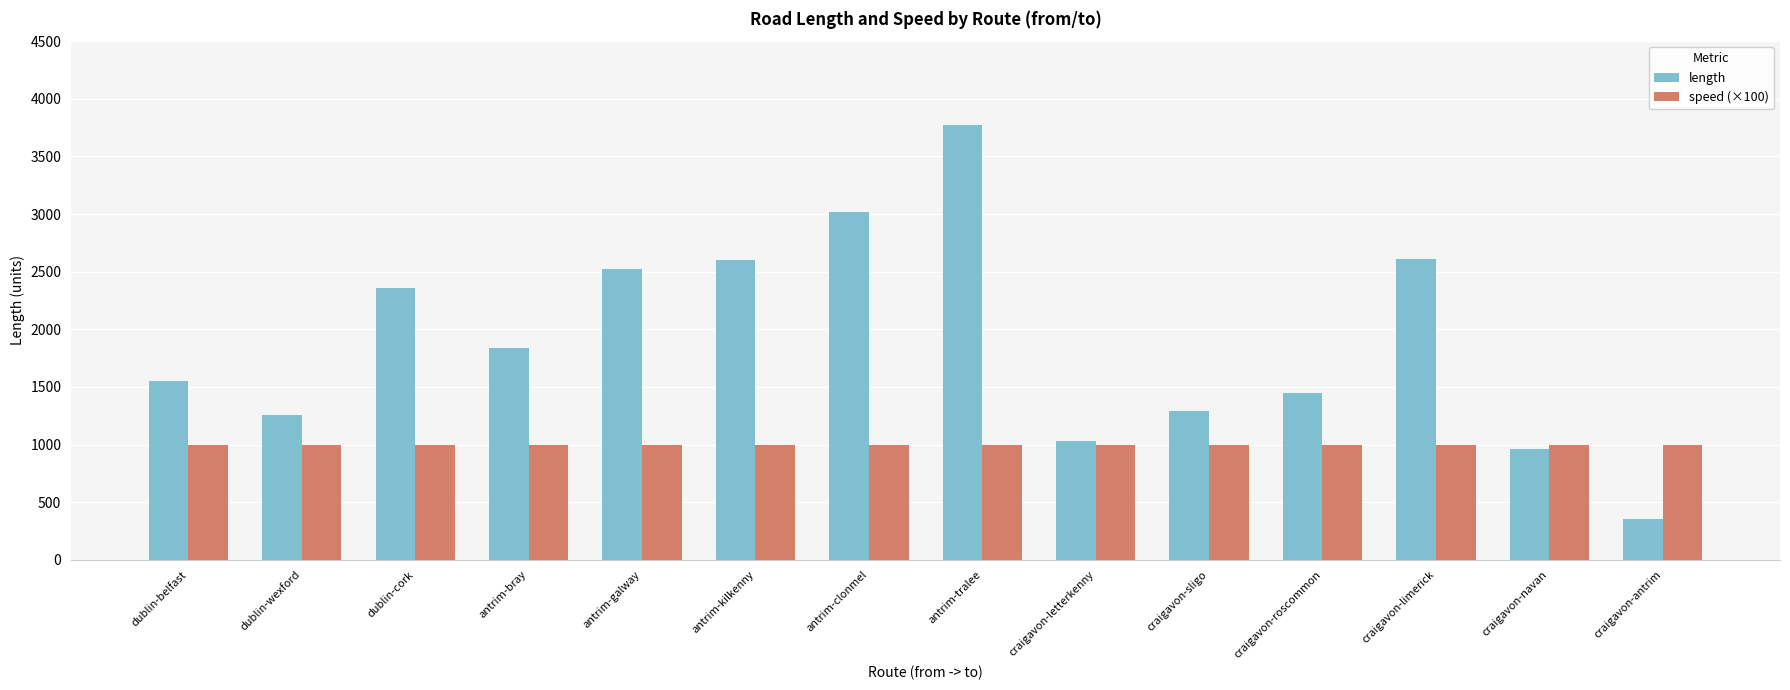

How many data points in length are less than 1834?

7